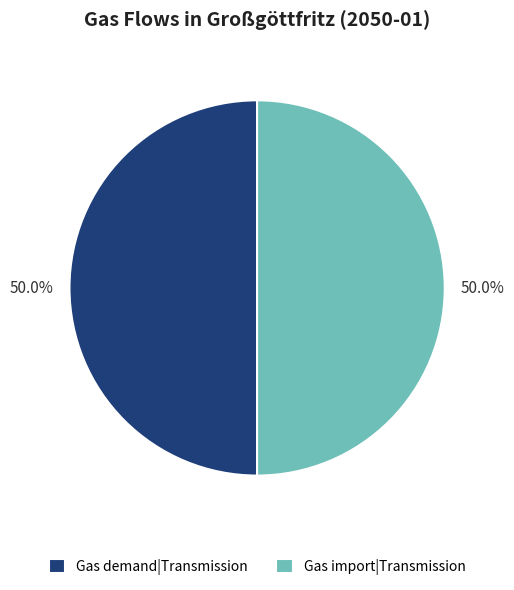

Approximately how many times larger is the value at Gas demand|Transmission compared to Gas import|Transmission?

1.0